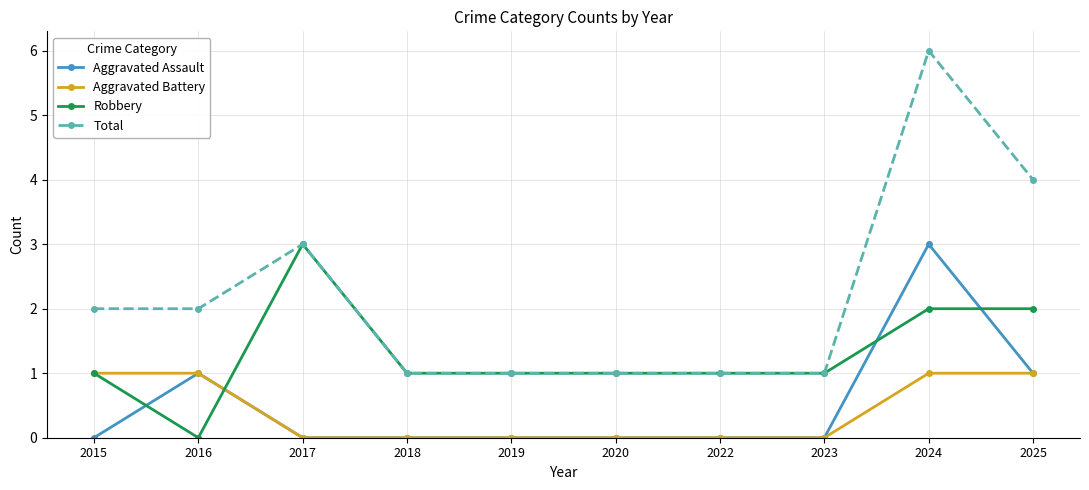

What is the maximum value for Total?

6